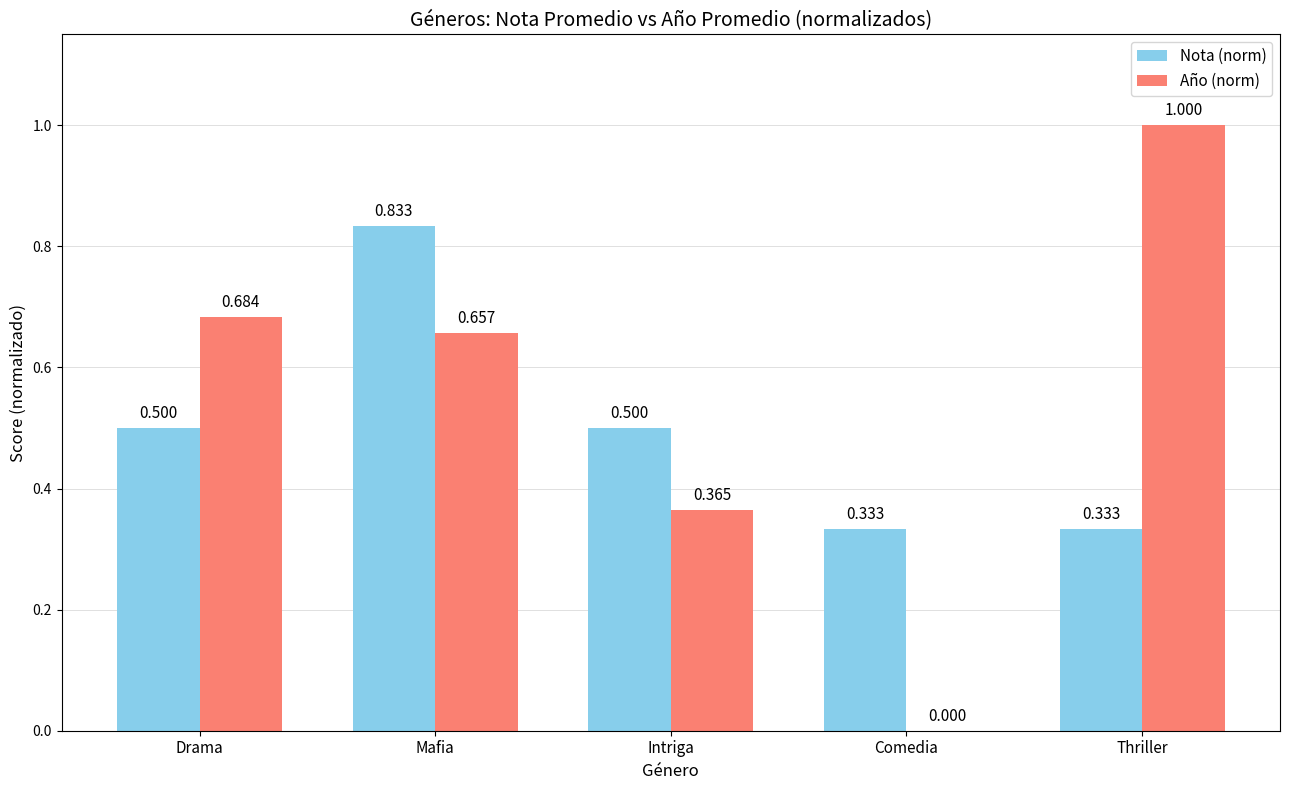

Where is Año (norm) nearest to the value 0?

Comedia